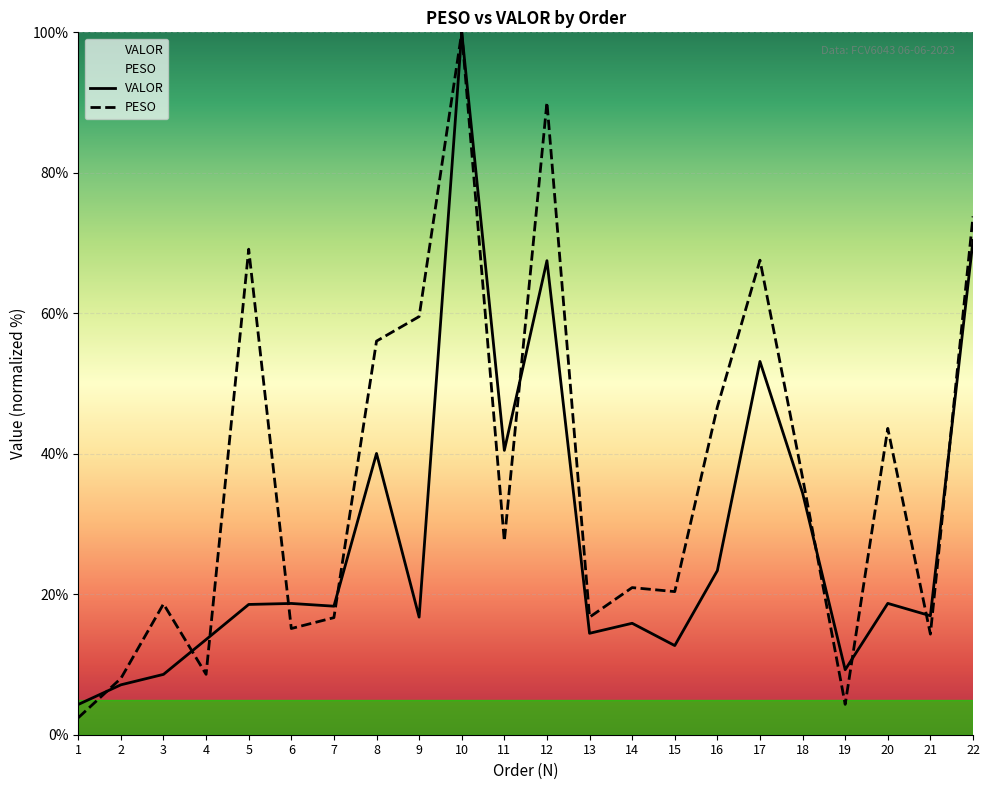

What is the spread (max minus min) of values at 11?

12.9